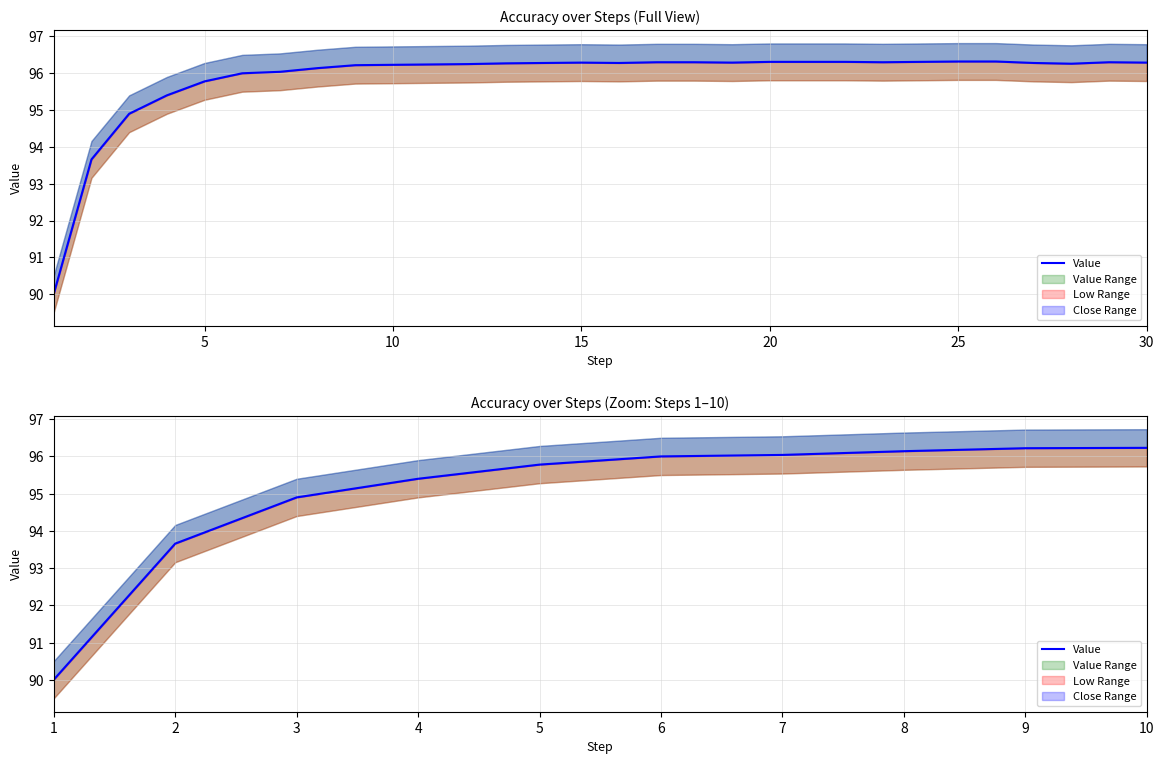

Does the chart have visible grid lines?

Yes